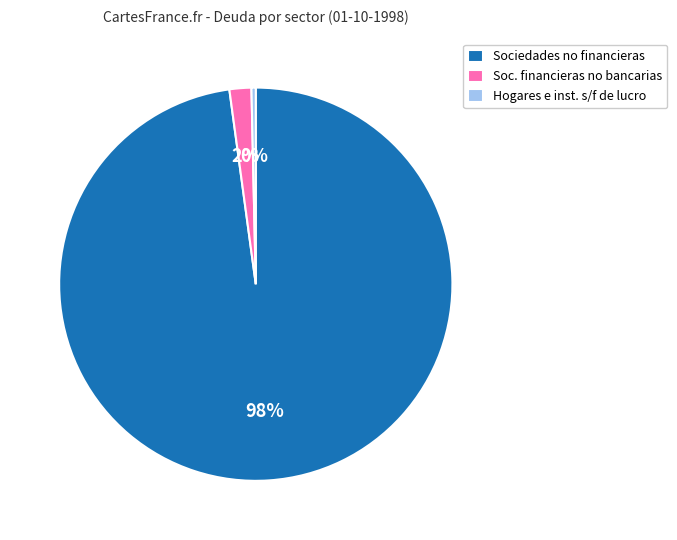

Which has a higher value, Soc. financieras no bancarias or Hogares e inst. s/f de lucro?

Soc. financieras no bancarias